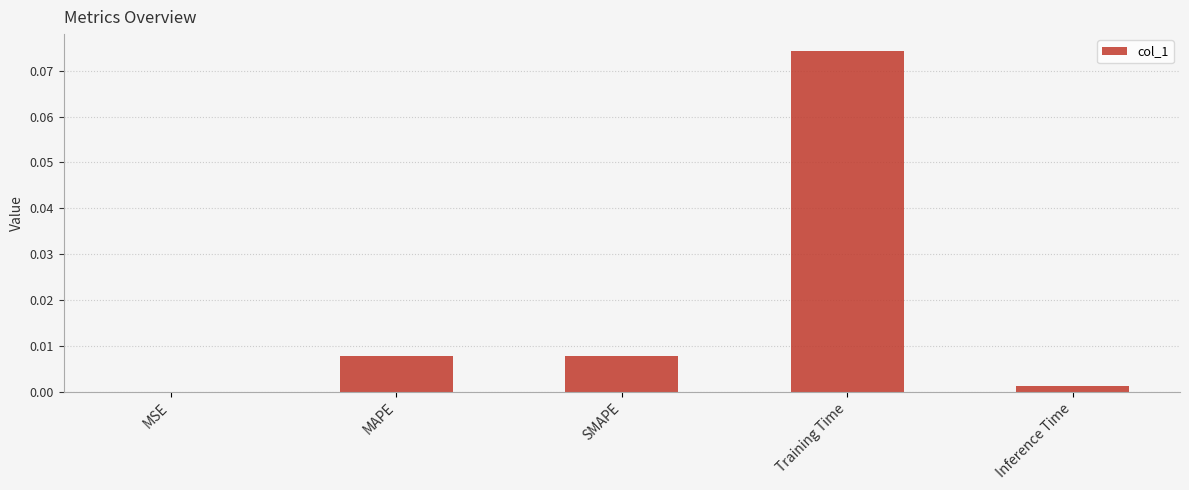

At which category does the chart reach its peak across all series?

Training Time